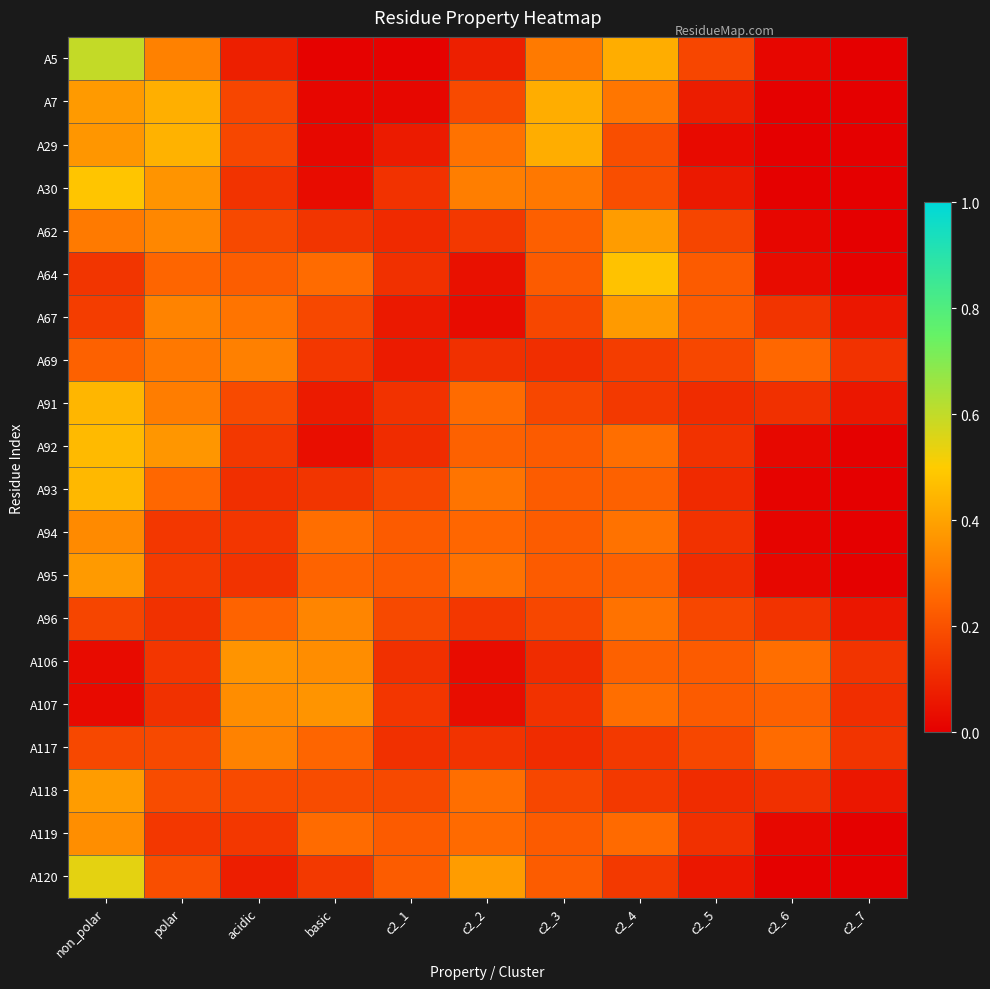

Rank the series by their maximum value, from highest to lowest.

A5, A120, A30, A64, A92, A93, A91, A29, A7, A118, A62, A95, A67, A107, A106, A119, A94, A96, A117, A69